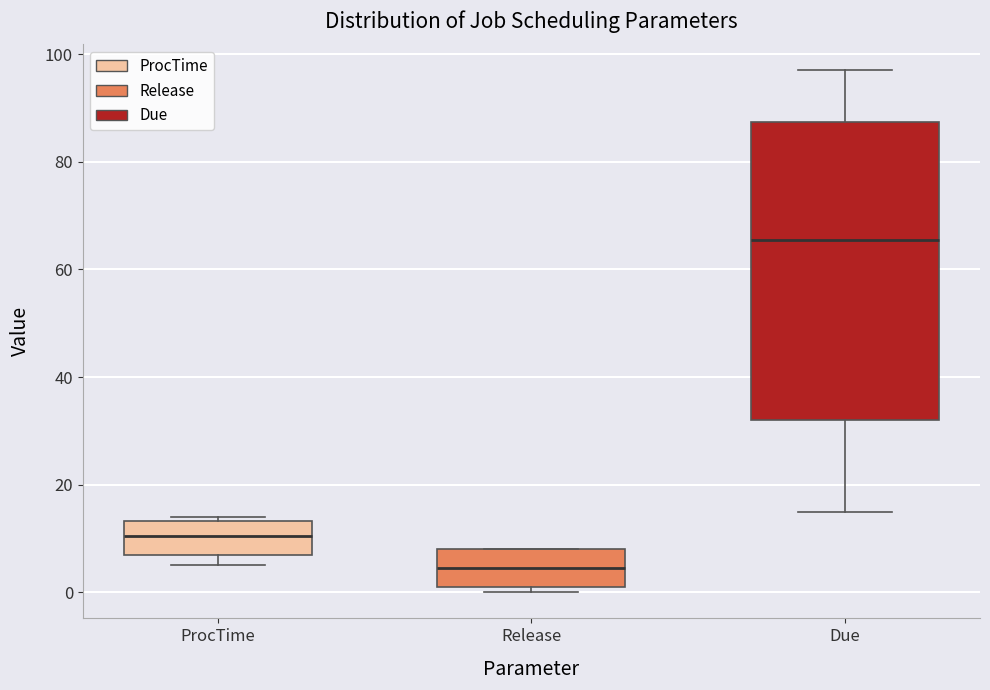

Which box has the lowest median line?

Release